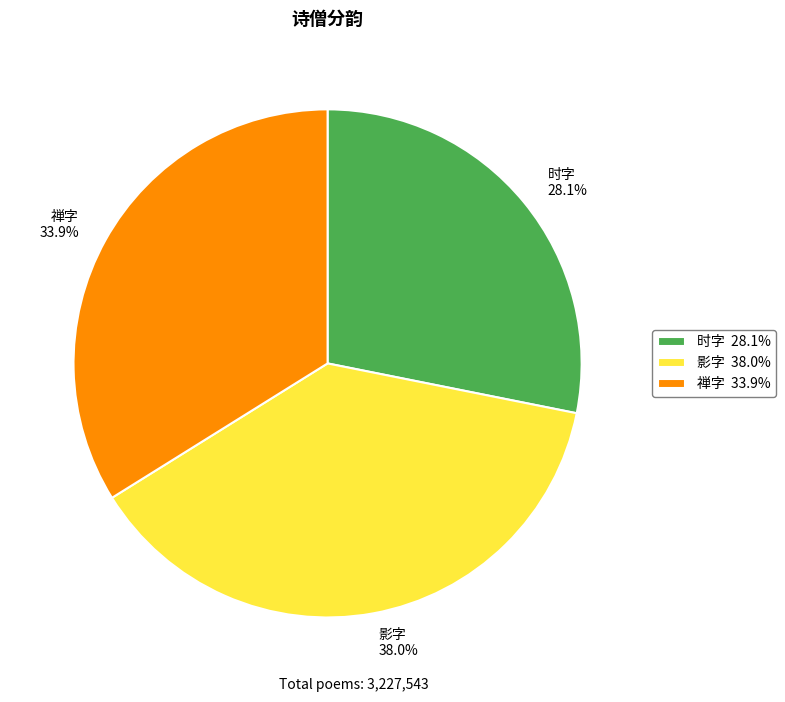

Rank the categories by value from highest to lowest.

影字 38.0%, 禅字 33.9%, 时字 28.1%